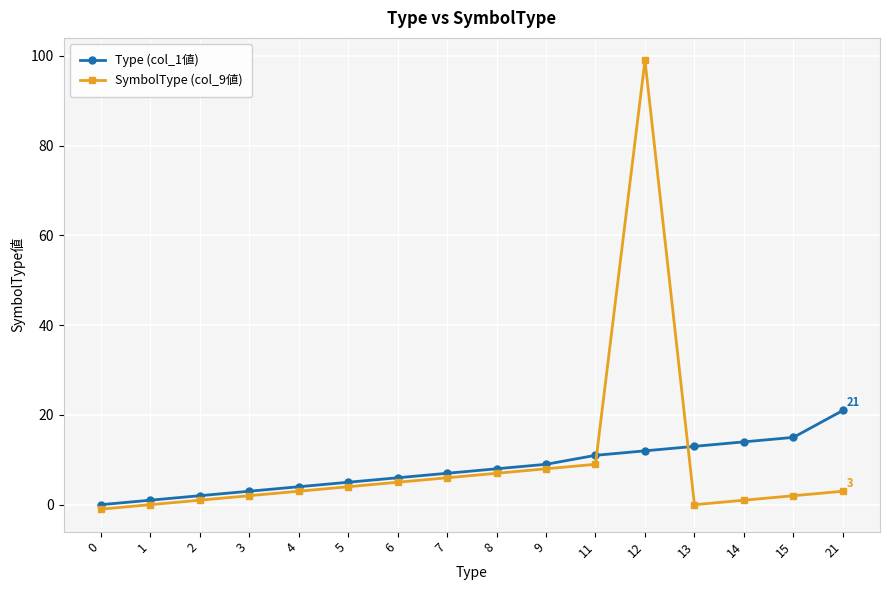

List the labels in order of Type (col_1値) value, smallest first.

0, 1, 2, 3, 4, 5, 6, 7, 8, 9, 11, 12, 13, 14, 15, 21